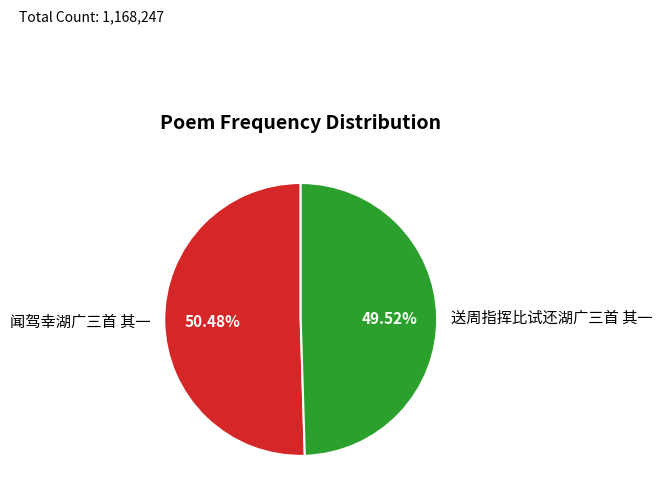

How many segments does this pie chart have?

2